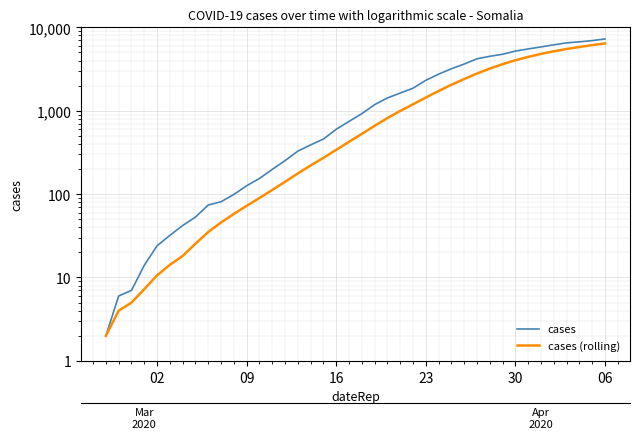

Which series has the widest spread of values?

cases